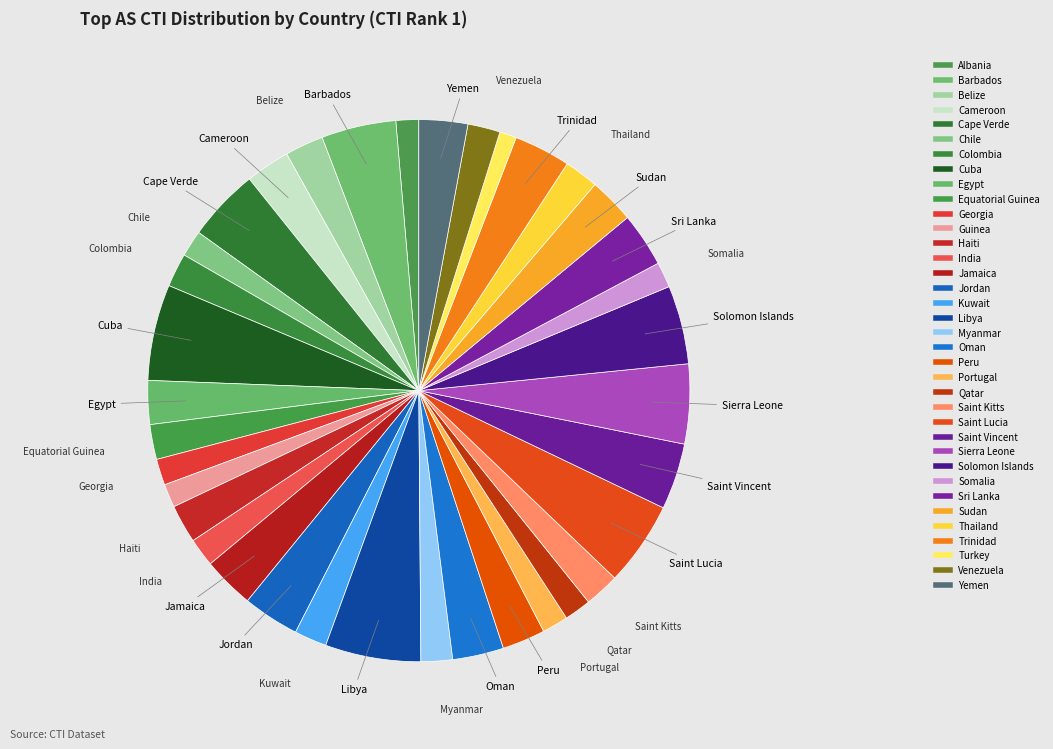

To the nearest percent, what percentage of the pie is Saint Lucia?

5%